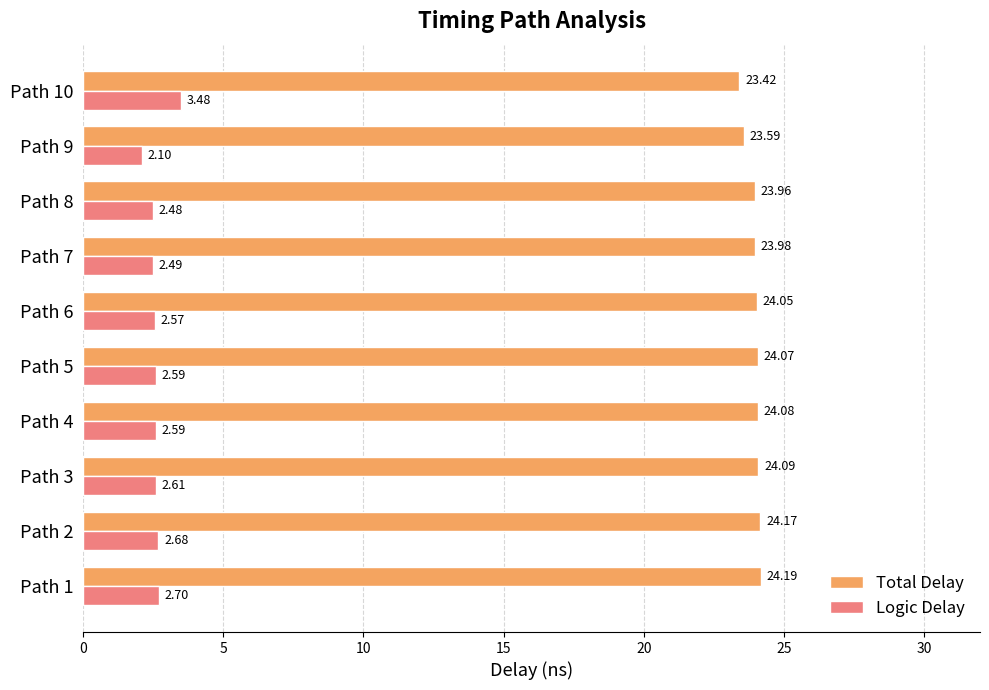

What is the maximum value shown in the chart?

24.2